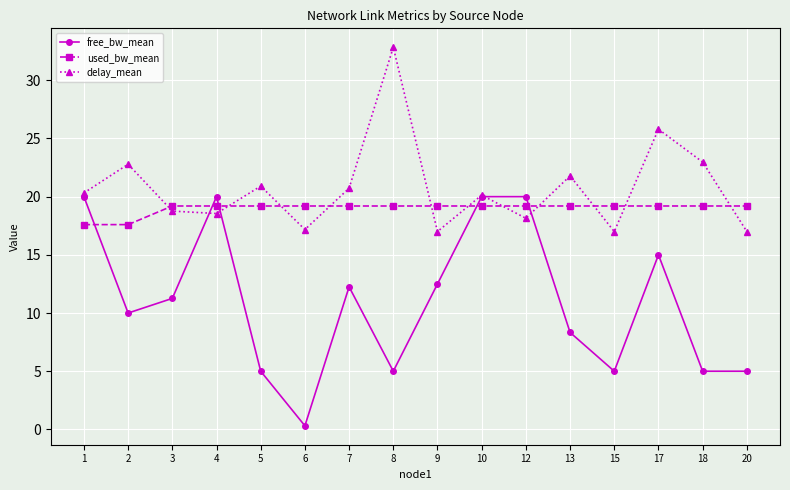

The value of used_bw_mean at 4 is 28.1. True or false?

False